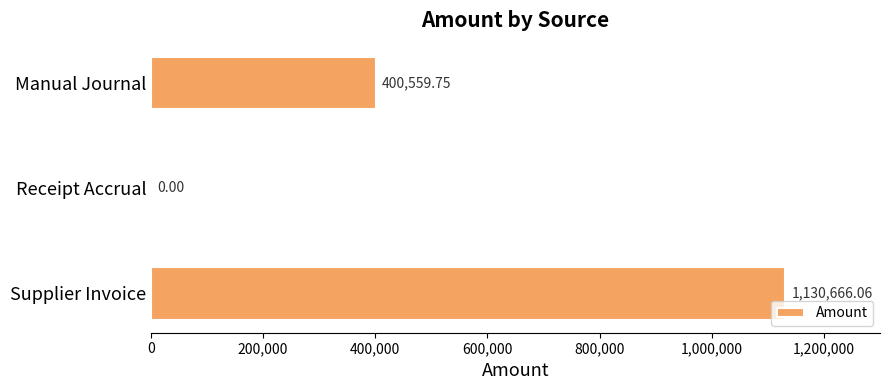

What is the sum of the values at Manual Journal and Supplier Invoice?

1531225.8